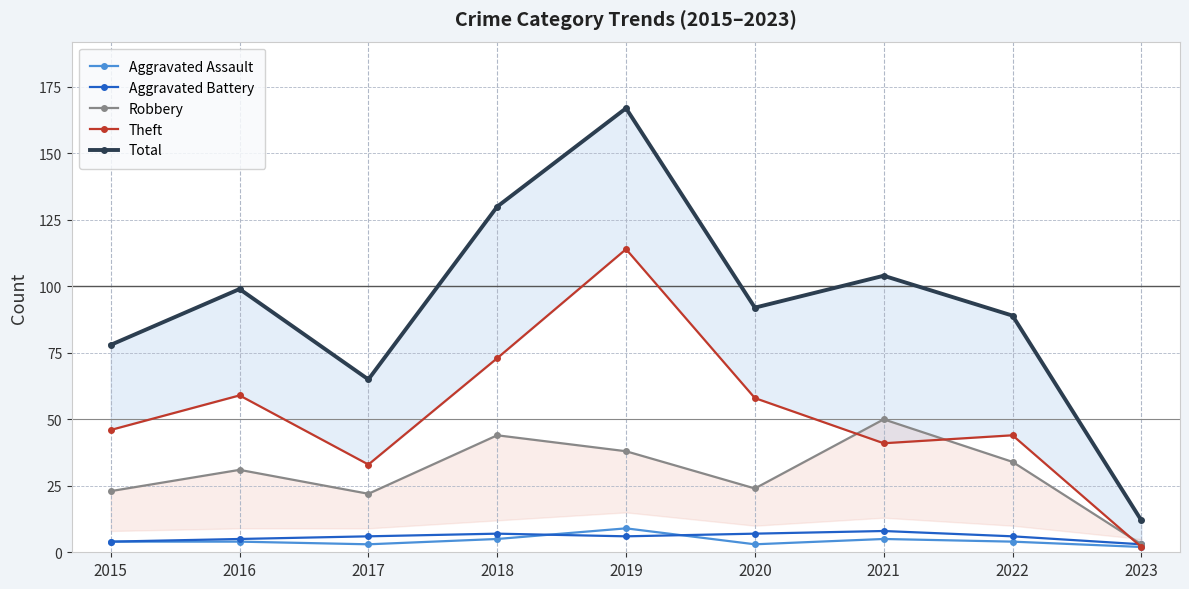

Where is the first local maximum for Theft?

2016